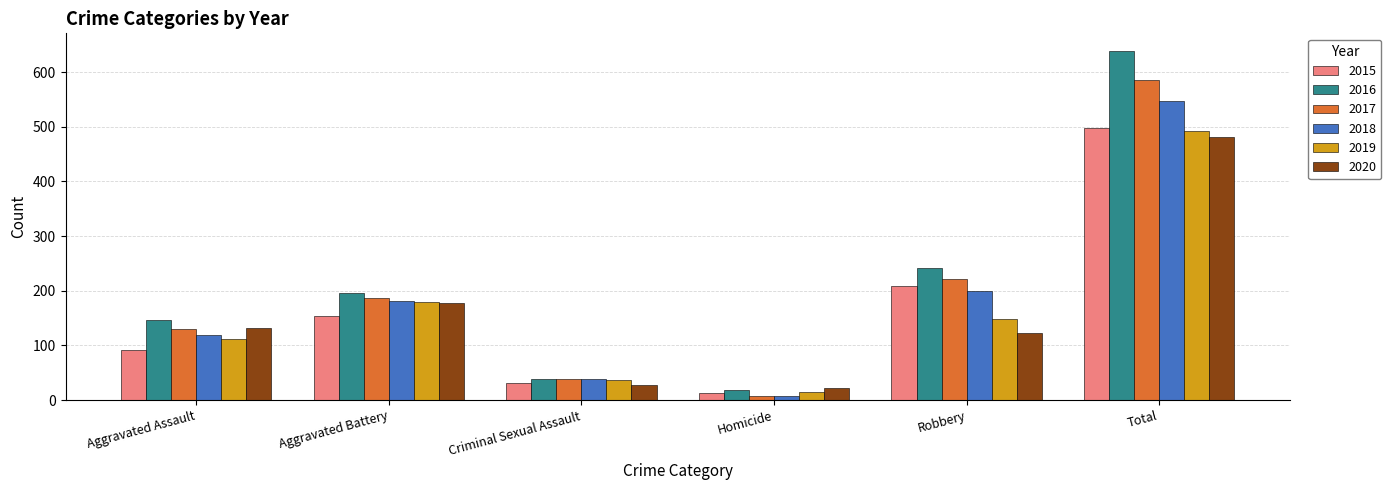

Are the bars horizontal?

No